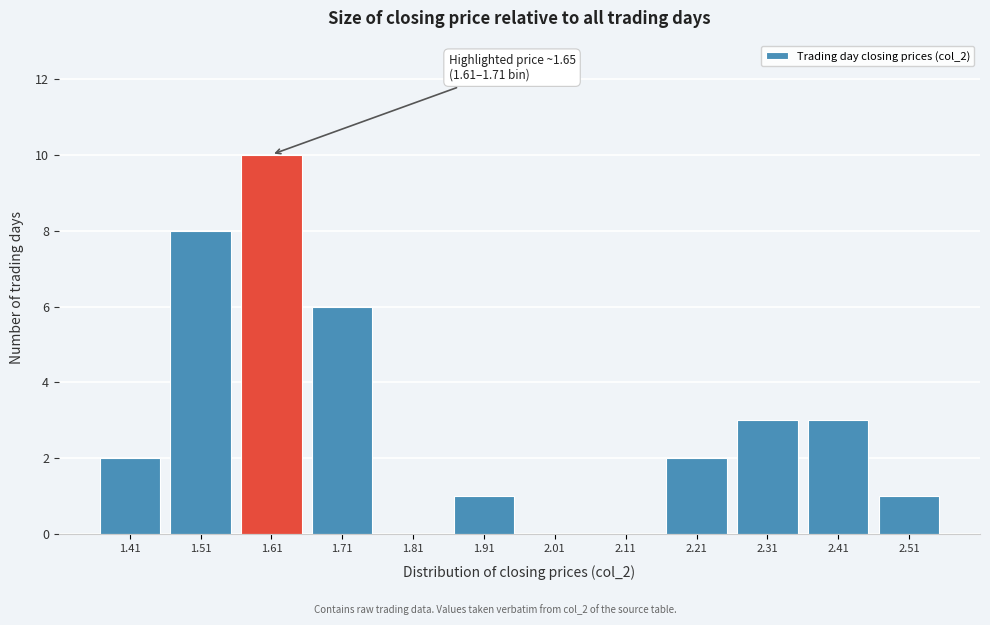

Reading left to right, extract all data points from this chart.

1.41=2	1.51=8	1.61=10	1.71=6	1.81=0	1.91=1	2.01=0	2.11=0	2.21=2	2.31=3	2.41=3	2.51=1